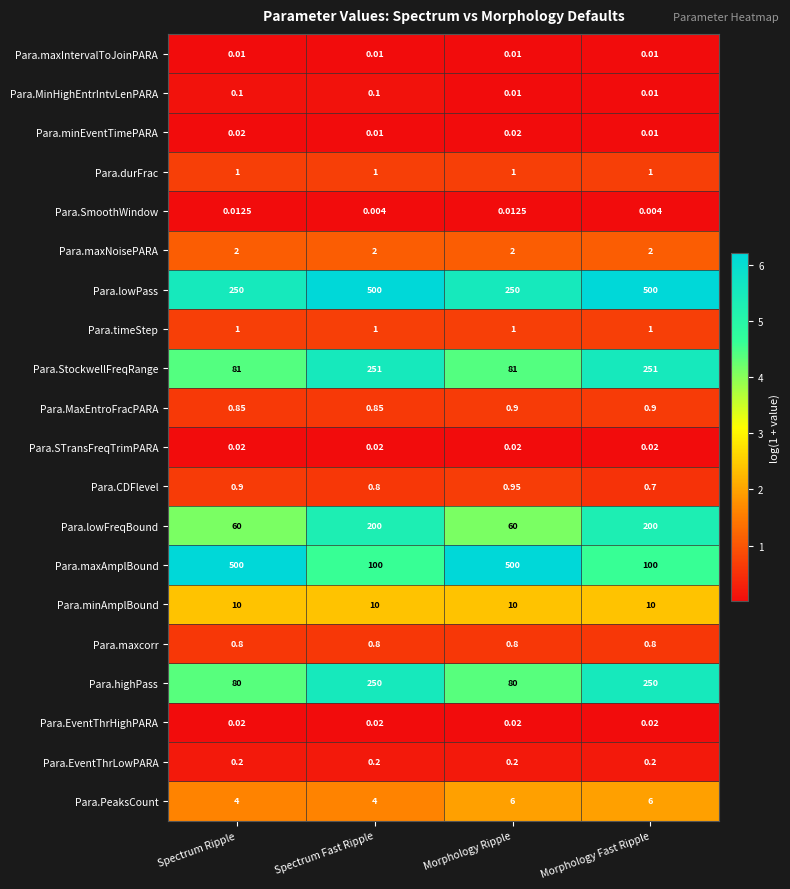

Between Morphology Ripple and Morphology Fast Ripple, which series saw the biggest shift?

Para.maxAmplBound